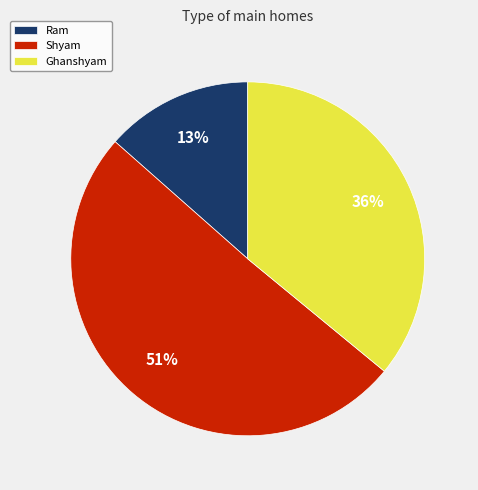

The Ghanshyam slice represents 49% of the pie. True or false?

False